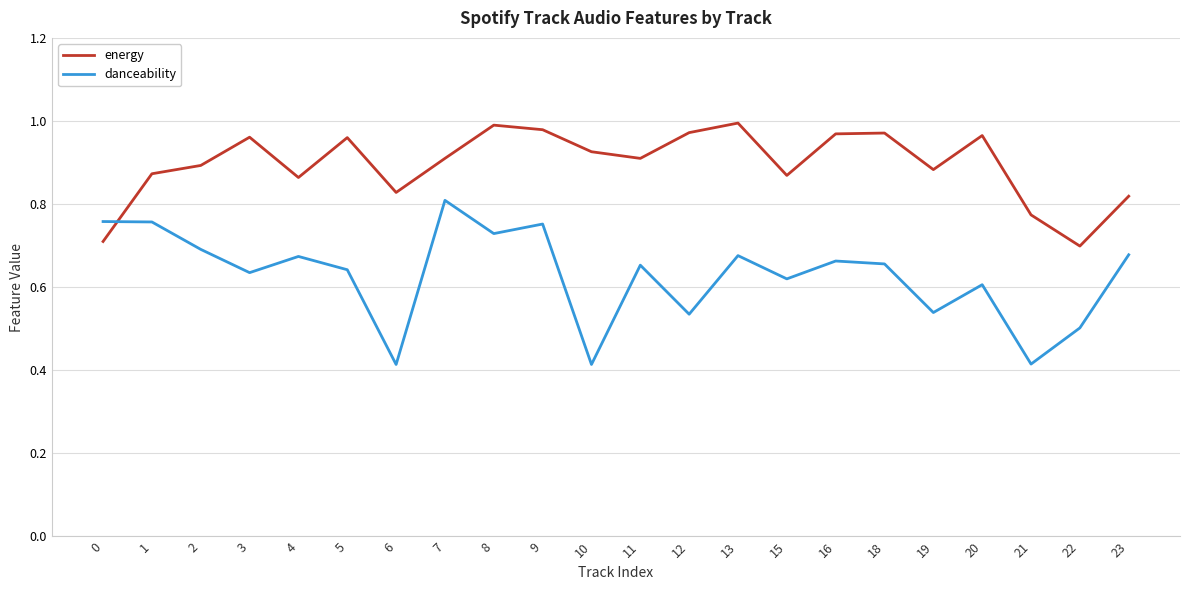

Between which two adjacent categories do danceability and energy first intersect?

0 and 1